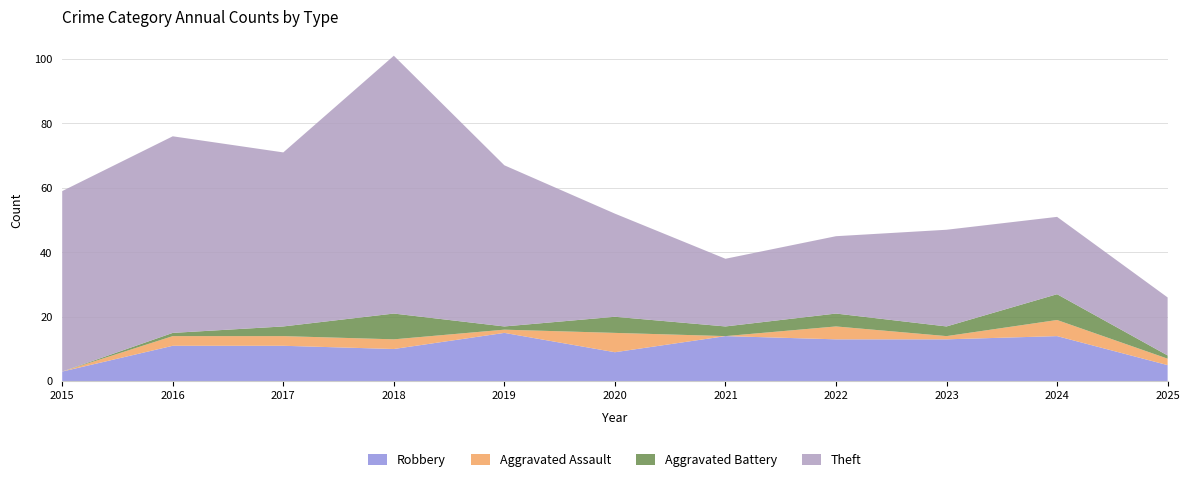

Reading left to right, what are all the values shown in this chart?

Robbery: 3	11	11	10	15	9	14	13	13	14	5
Aggravated Assault: 0	3	3	3	1	6	0	4	1	5	2
Aggravated Battery: 0	1	3	8	1	5	3	4	3	8	1
Theft: 56	61	54	80	50	32	21	24	30	24	18